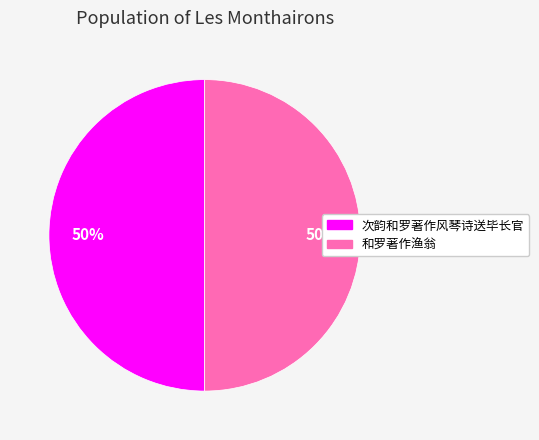

How many segments does this pie chart have?

2